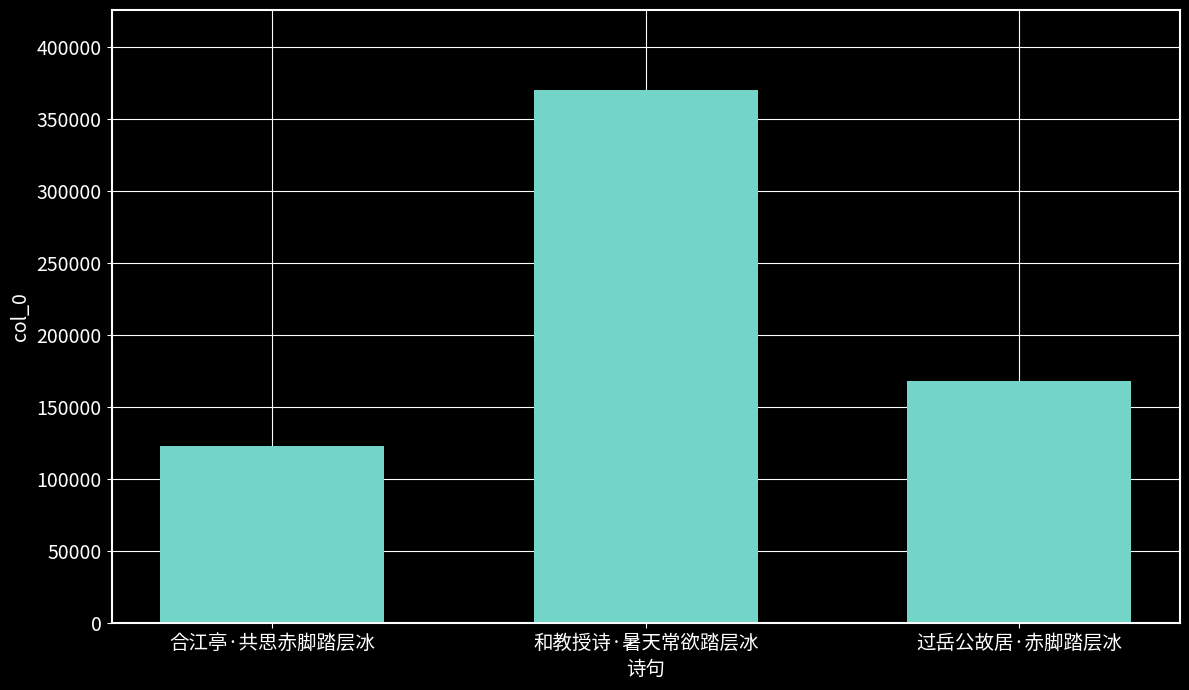

What is the smallest value displayed?

122501